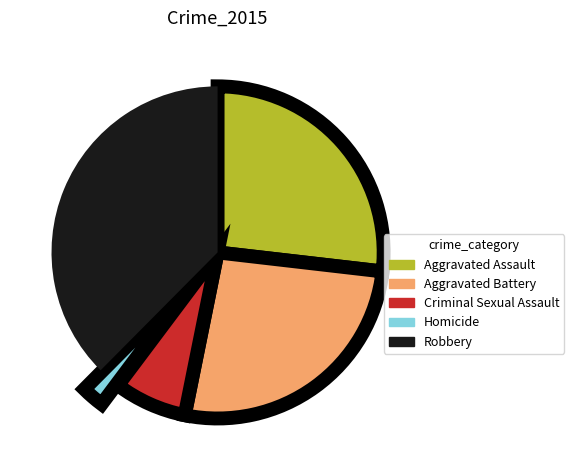

Which category has the smallest portion of the pie?

Homicide